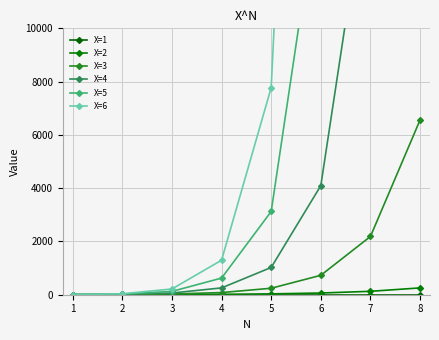

What is the average value of the X=3 series?

1230